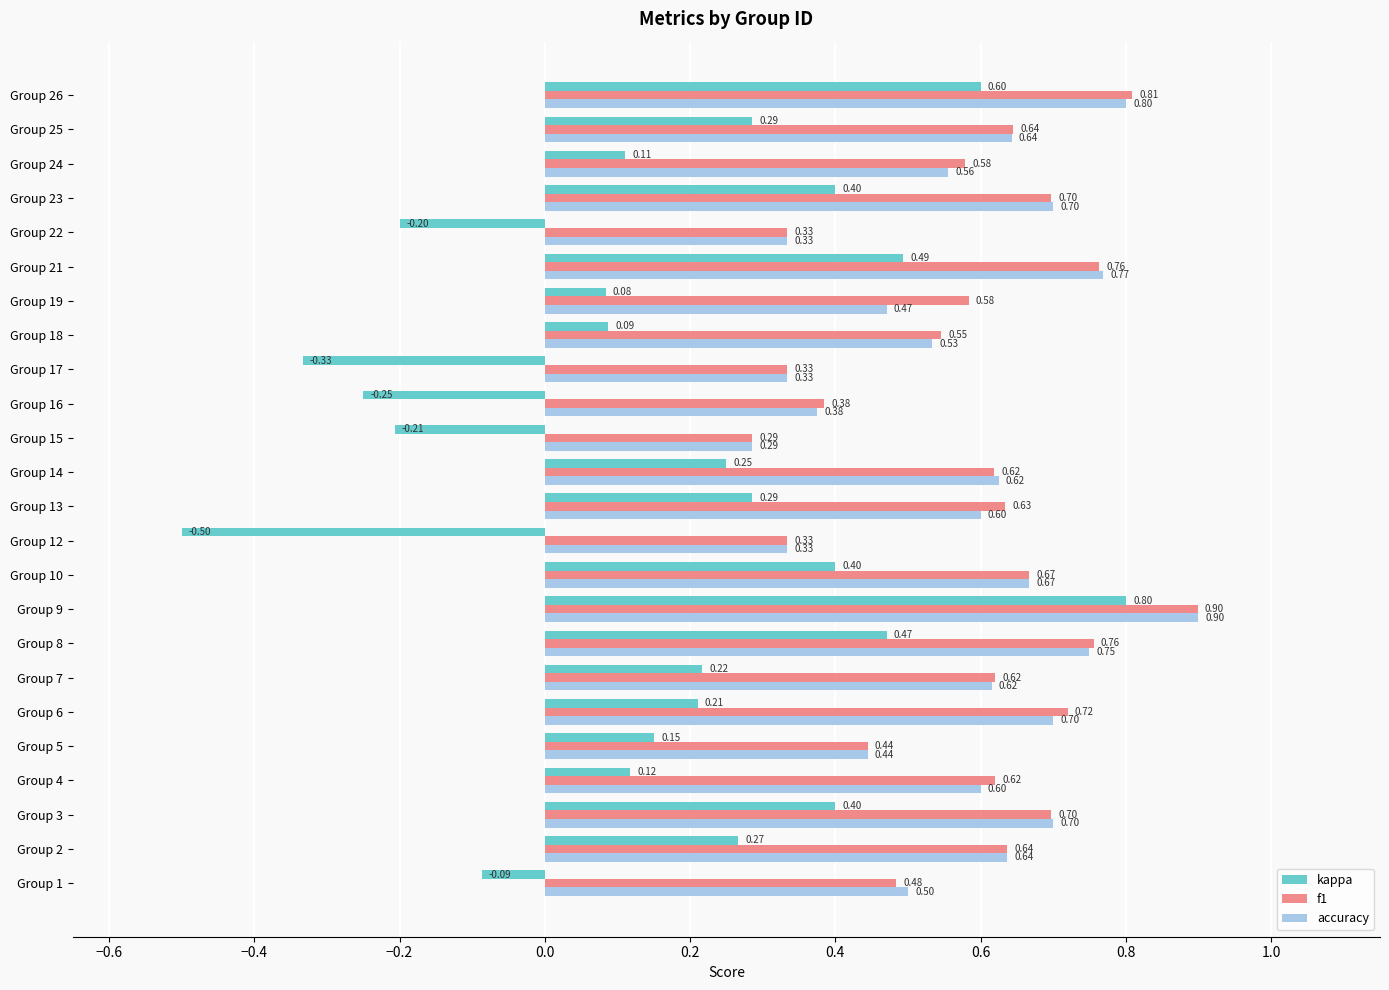

Which series has the widest spread of values?

kappa